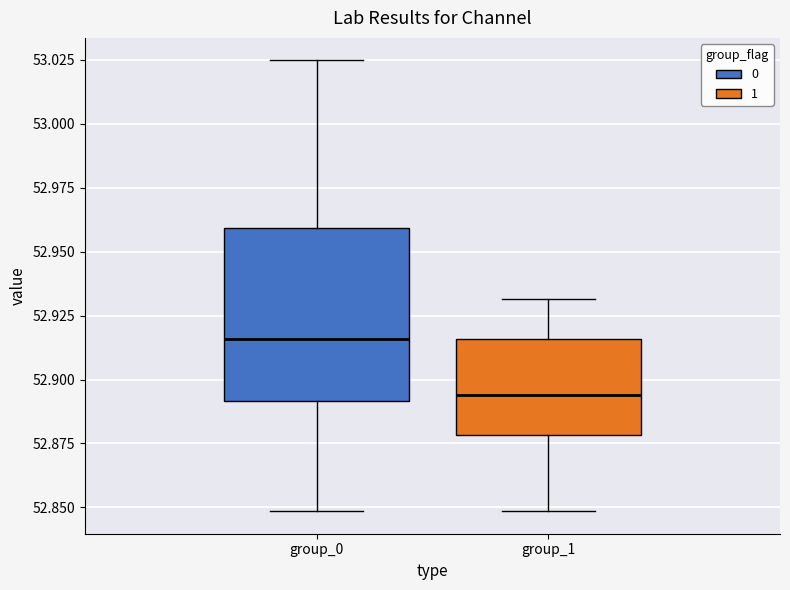

Reading left to right, transcribe this box plot: for each box, give where its median line is, the range the box spans, and where its two whiskers end, as read against the y-axis. The values are not printed on the chart, so give them approximately, as read against the axis.

group_0: median 52.915, box 52.890 to 52.960, whiskers 52.850 to 53.025
group_1: median 52.895, box 52.880 to 52.915, whiskers 52.850 to 52.930